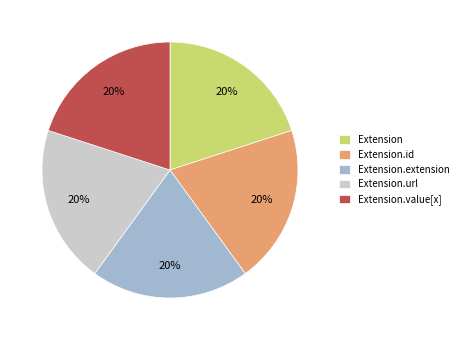

The Extension.url slice represents 8% of the pie. True or false?

False